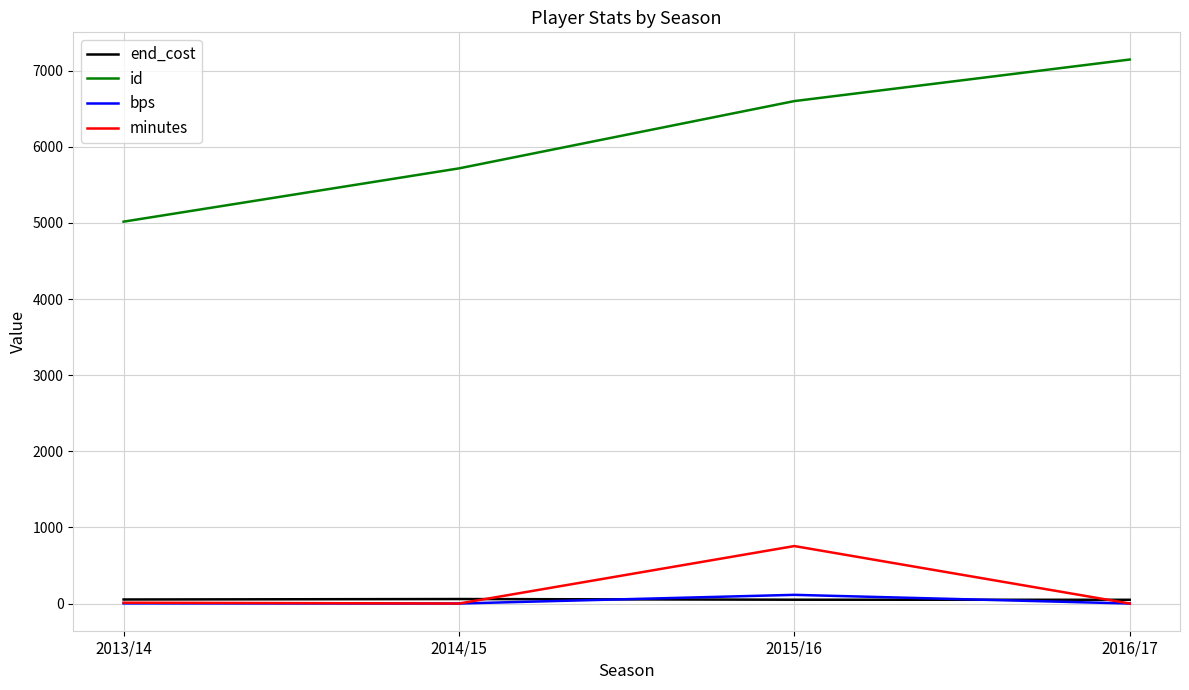

How many lines are shown in the chart?

4